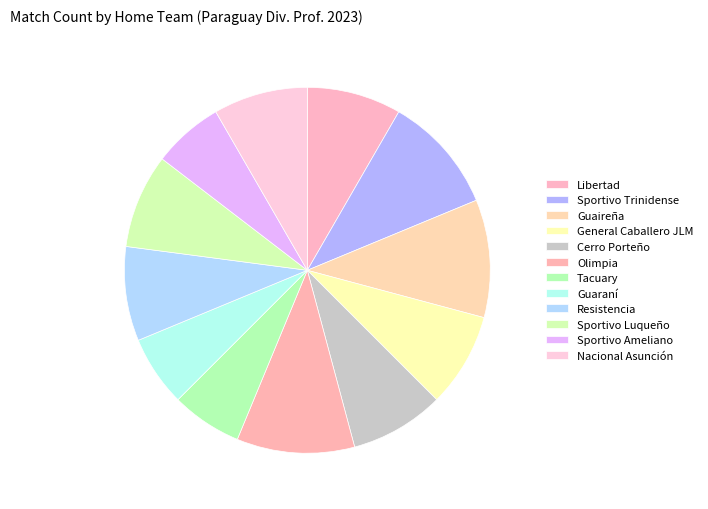

Which has a higher value, Sportivo Trinidense or Sportivo Luqueño?

Sportivo Trinidense